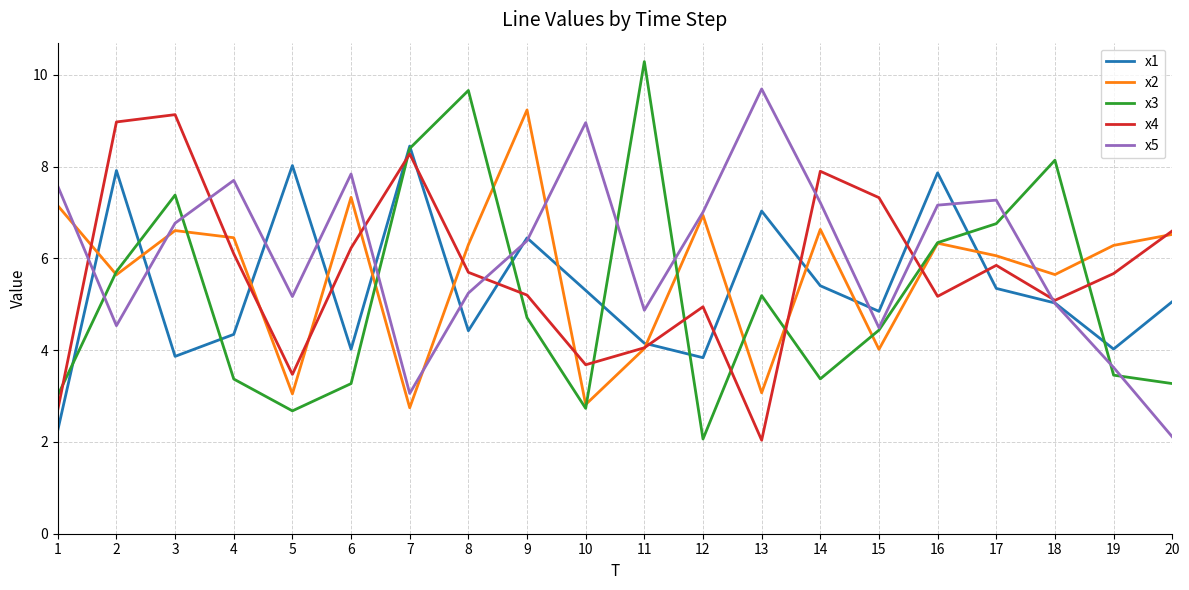

Is the value of x4 at 3 greater than the value of x1 at 14?

Yes